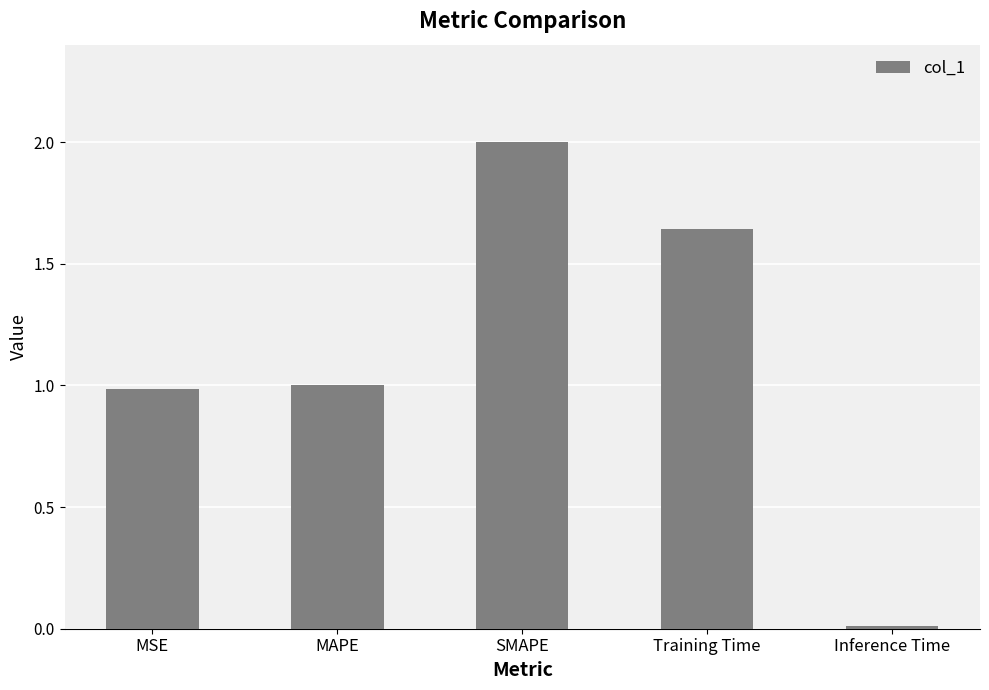

What is the maximum value shown in the chart?

2.0